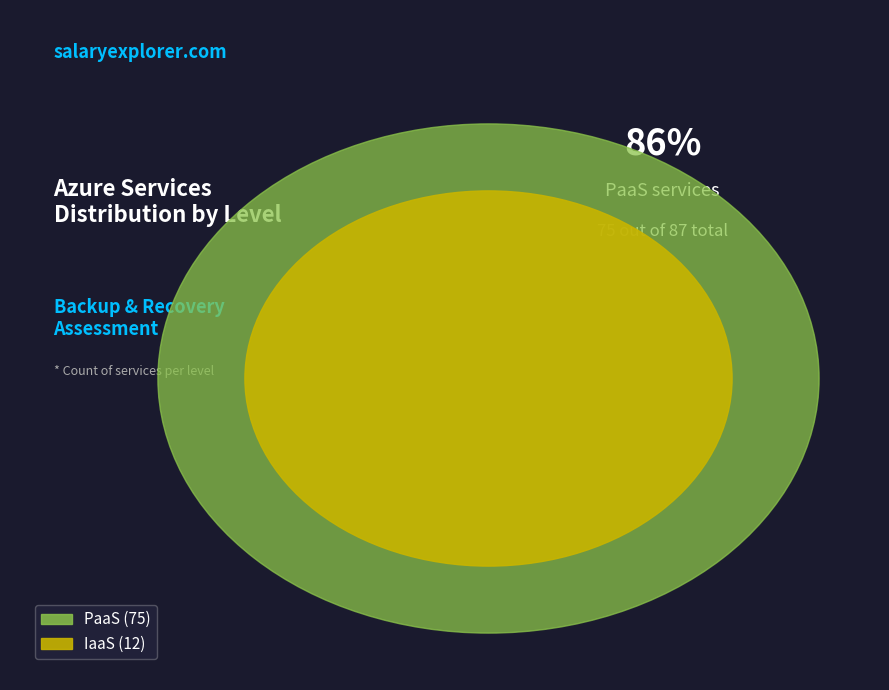

Is it true that IaaS is 14% of the pie?

True